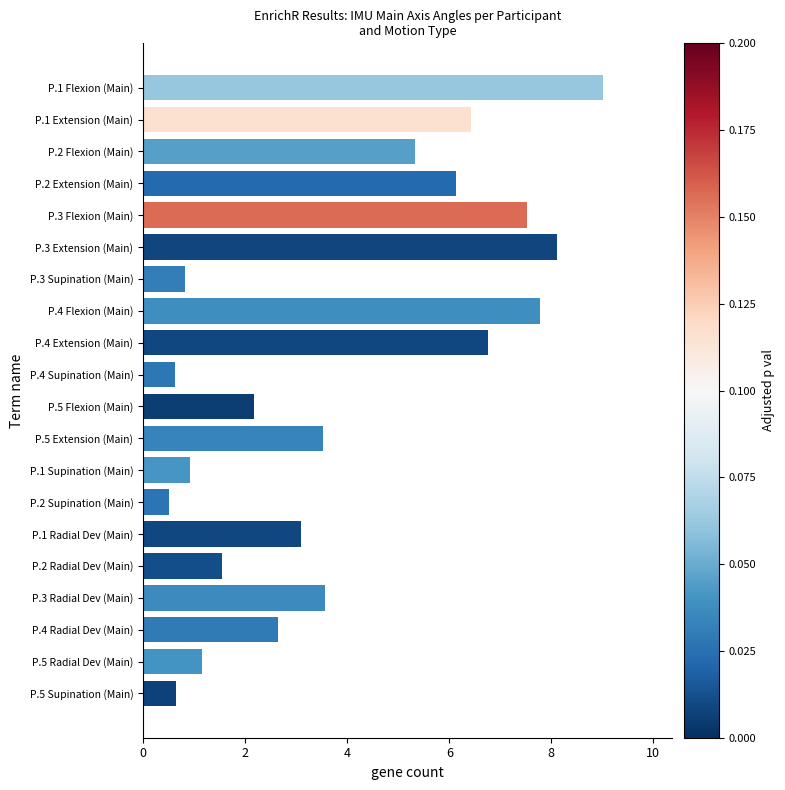

Are the bars horizontal?

Yes